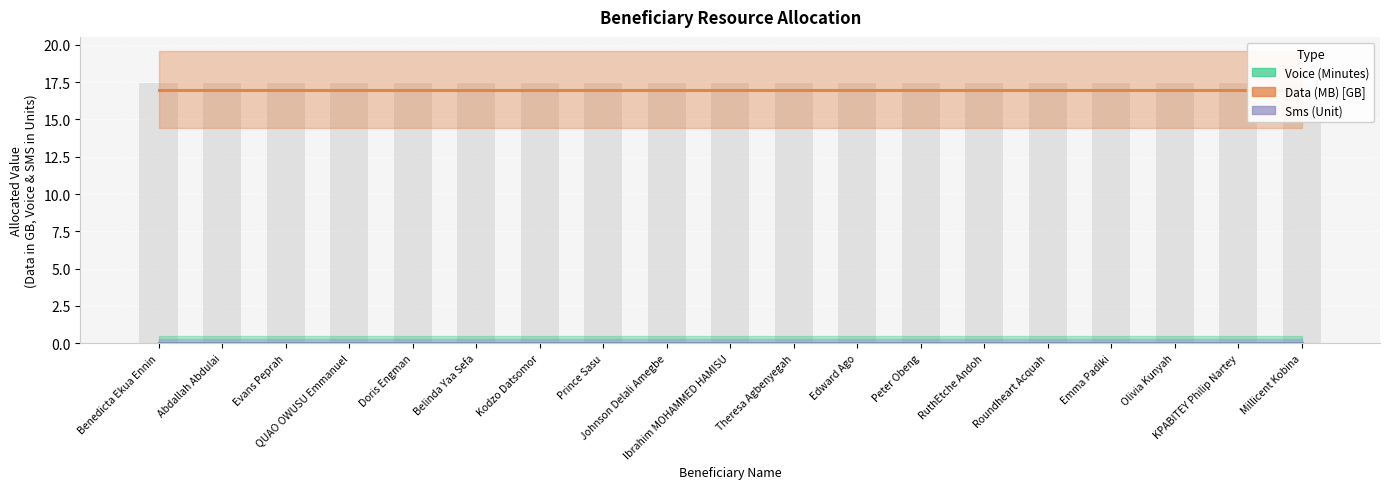

Where is Data (MB) [GB] nearest to the value 17?

Benedicta Ekua Ennin